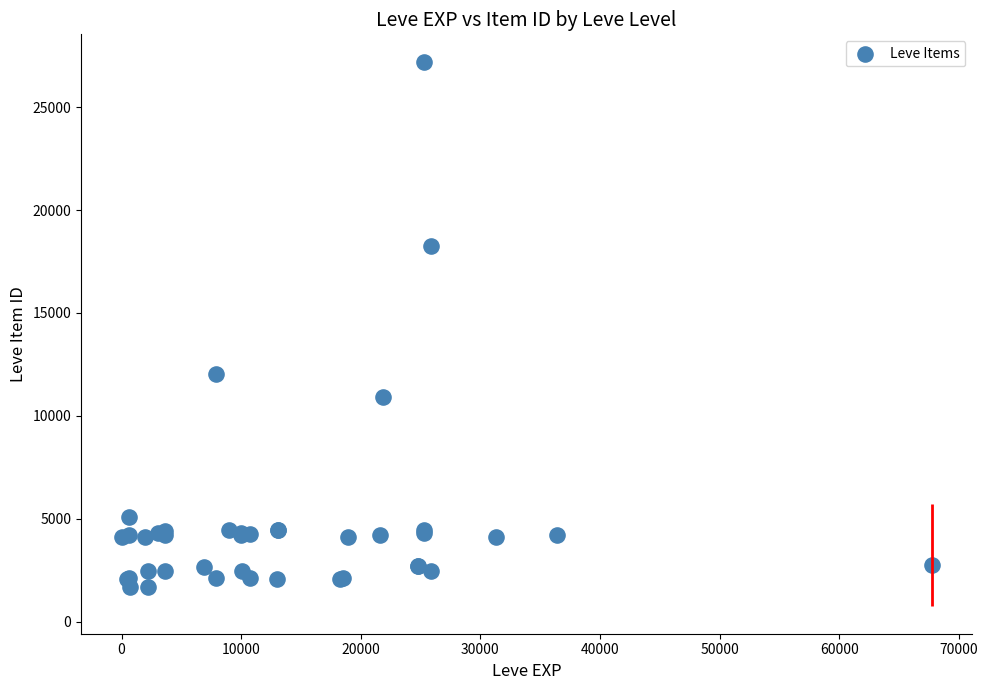

What Y value in the scatter plot is closest to 14448?

12018